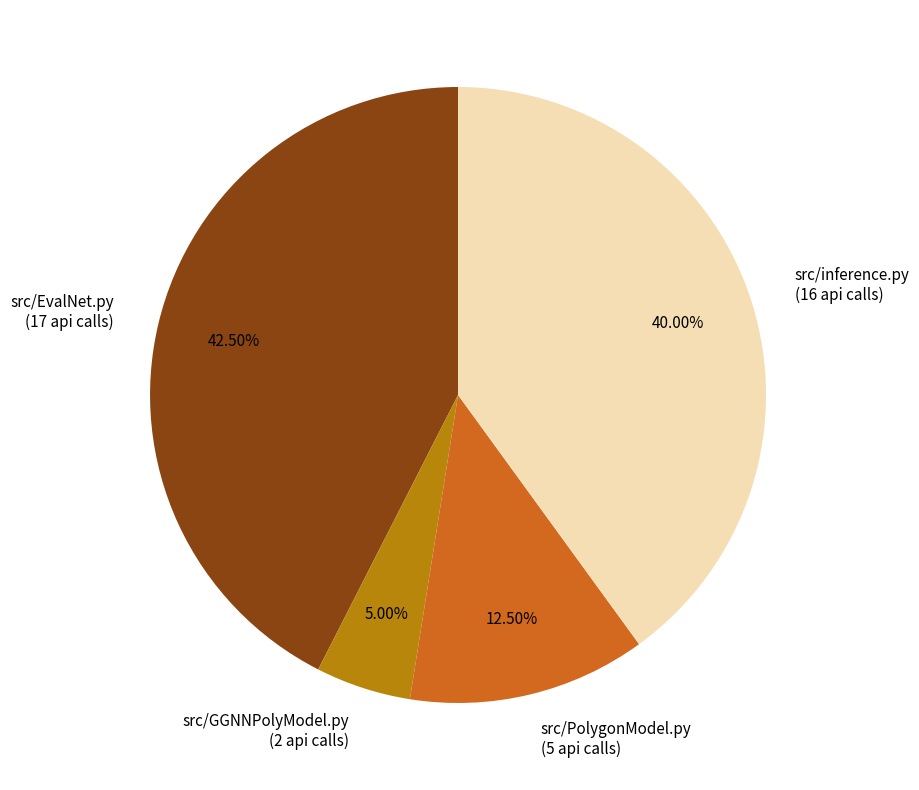

Approximately how many times larger is the value at src/inference.py (16 api calls) compared to src/GGNNPolyModel.py (2 api calls)?

8.0